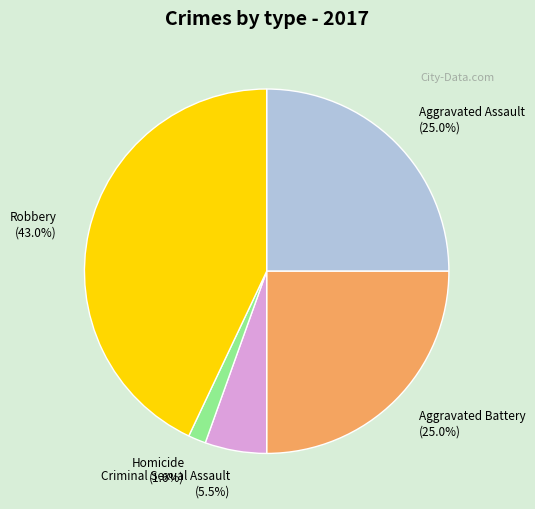

Is there any slice that represents more than half of the pie?

No